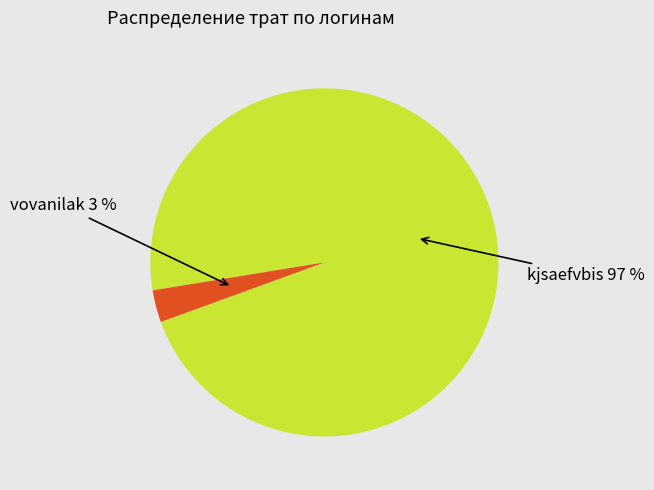

To the nearest percent, what is the difference between the largest and smallest slice percentages?

94%